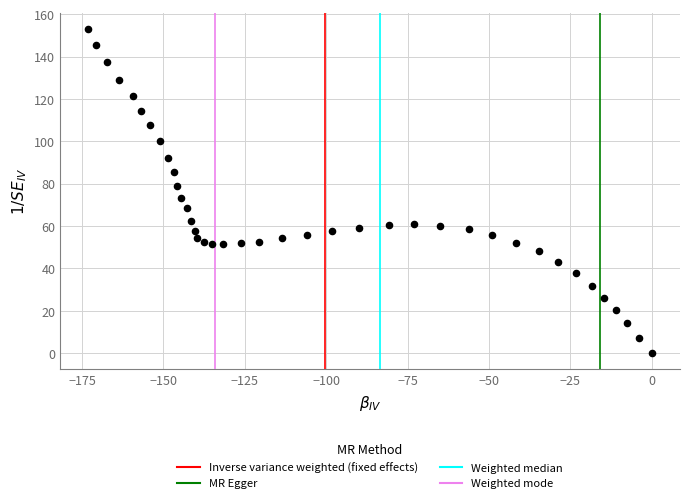

What is the range of Y values (max minus min)?

153.0